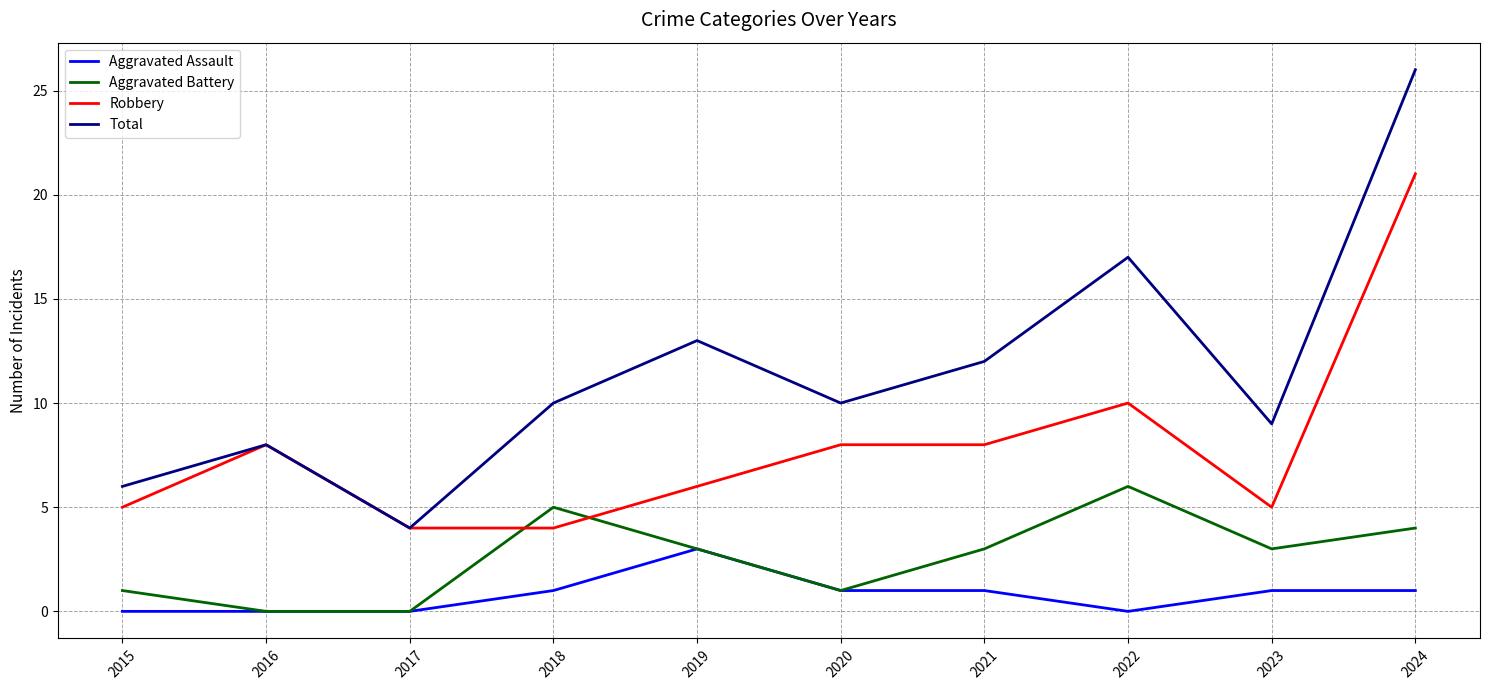

Reading left to right, what are all the values shown in this chart?

Aggravated Assault: 0	0	0	1	3	1	1	0	1	1
Aggravated Battery: 1	0	0	5	3	1	3	6	3	4
Robbery: 5	8	4	4	6	8	8	10	5	21
Total: 6	8	4	10	13	10	12	17	9	26